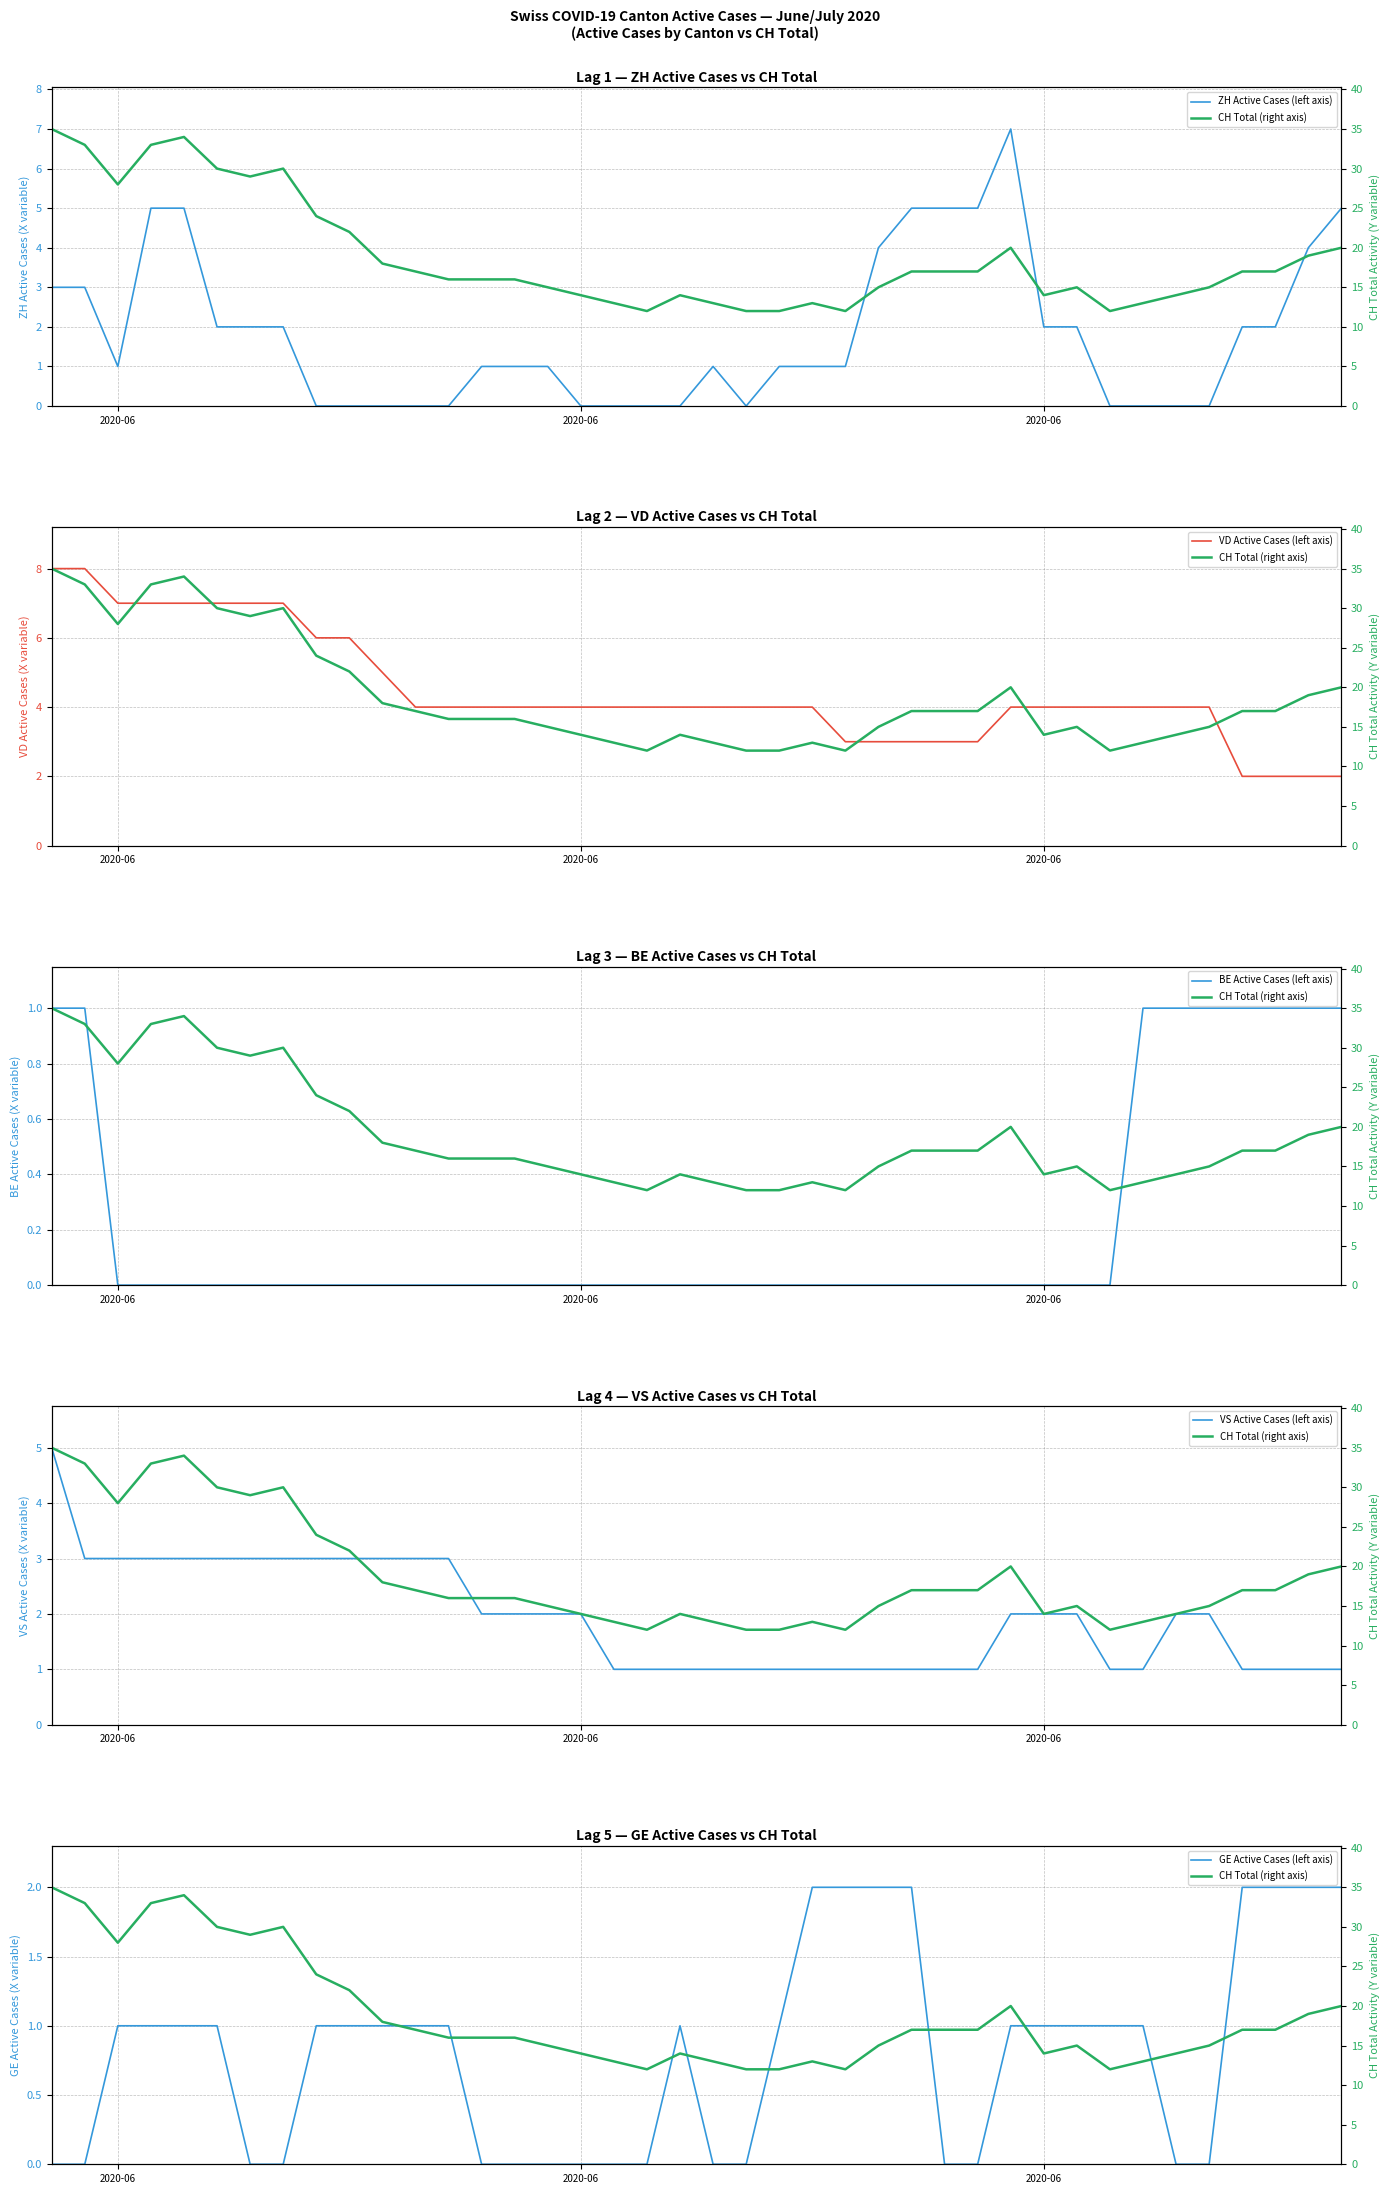

Is it true that GE Active Cases (left axis) equals 1 at 33?

False